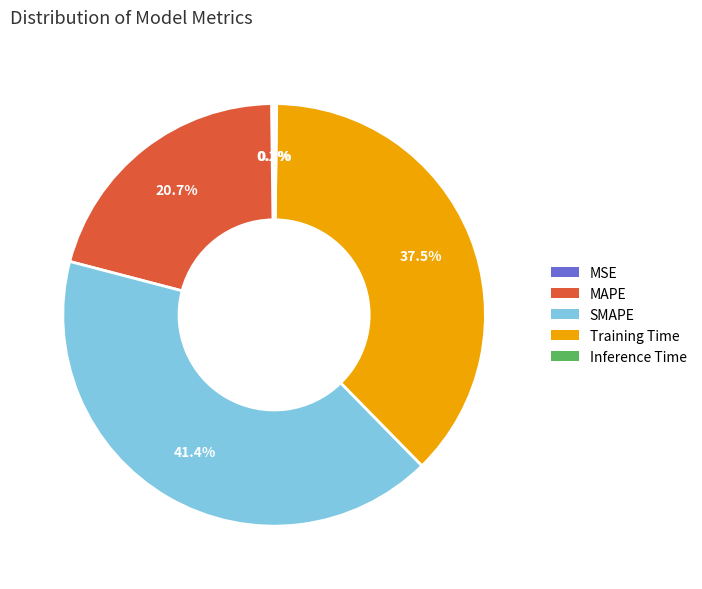

Does MAPE account for over 50% of the chart?

No